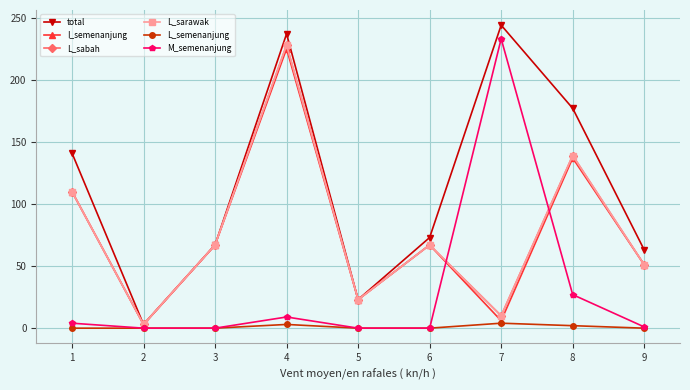

The L_sarawak series shows 15 at 7. True or false?

False